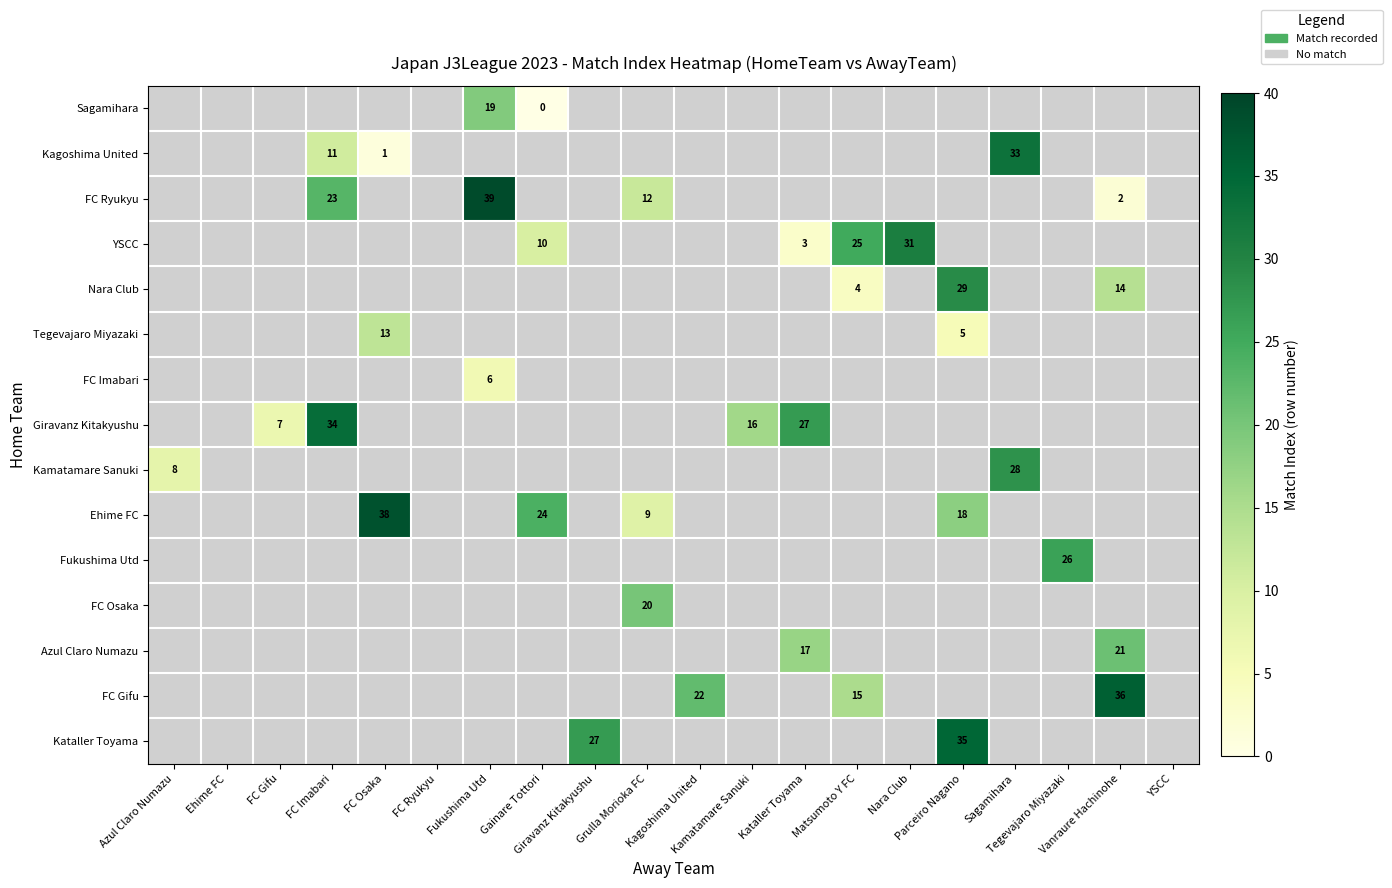

How many values in row_9 are above zero?

4